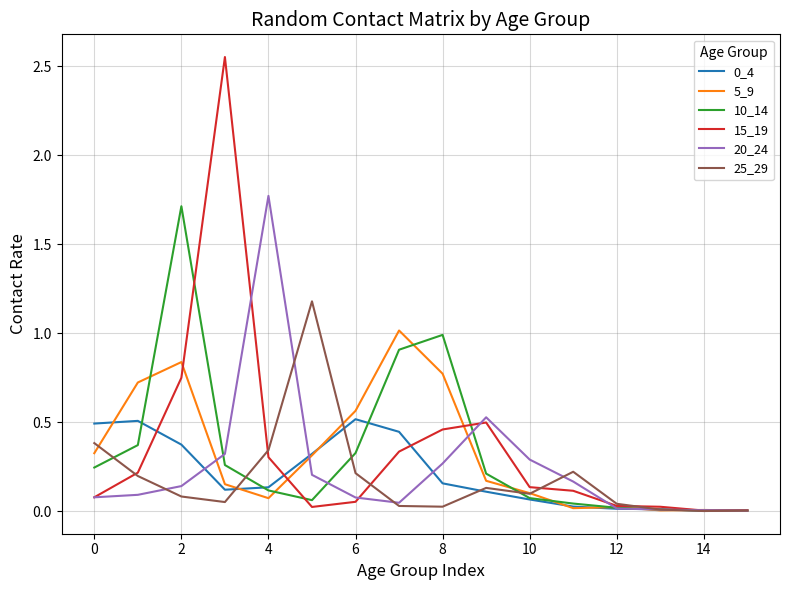

Is this an area chart (filled region under the line)?

No